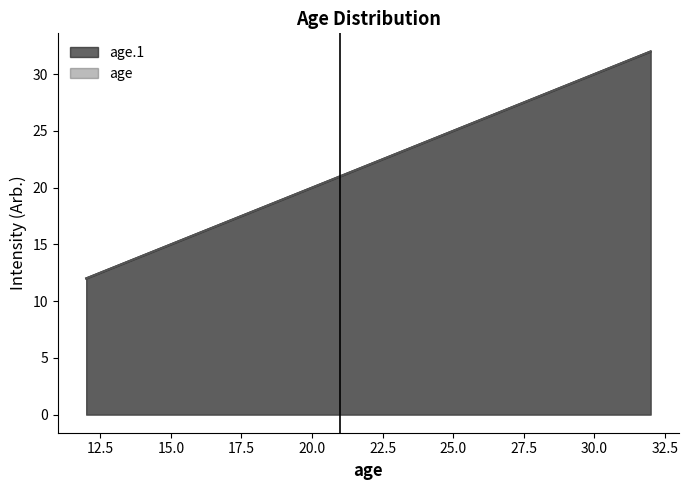

Where does the age.1 series first go above 21?

32